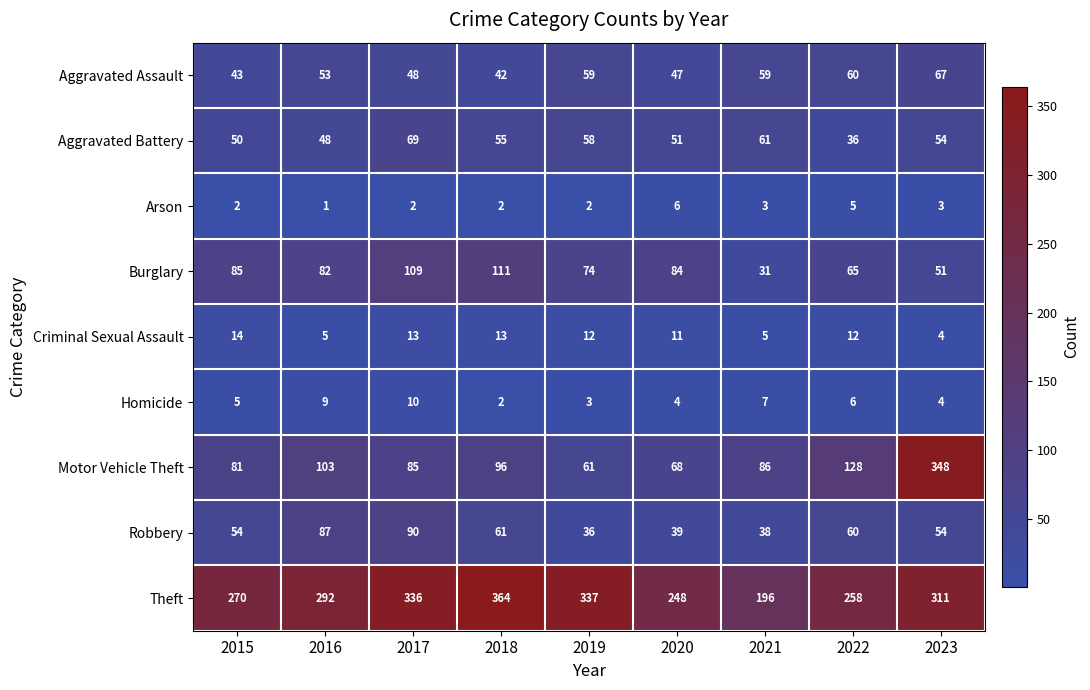

The Criminal Sexual Assault series shows 23 at 2018. True or false?

False